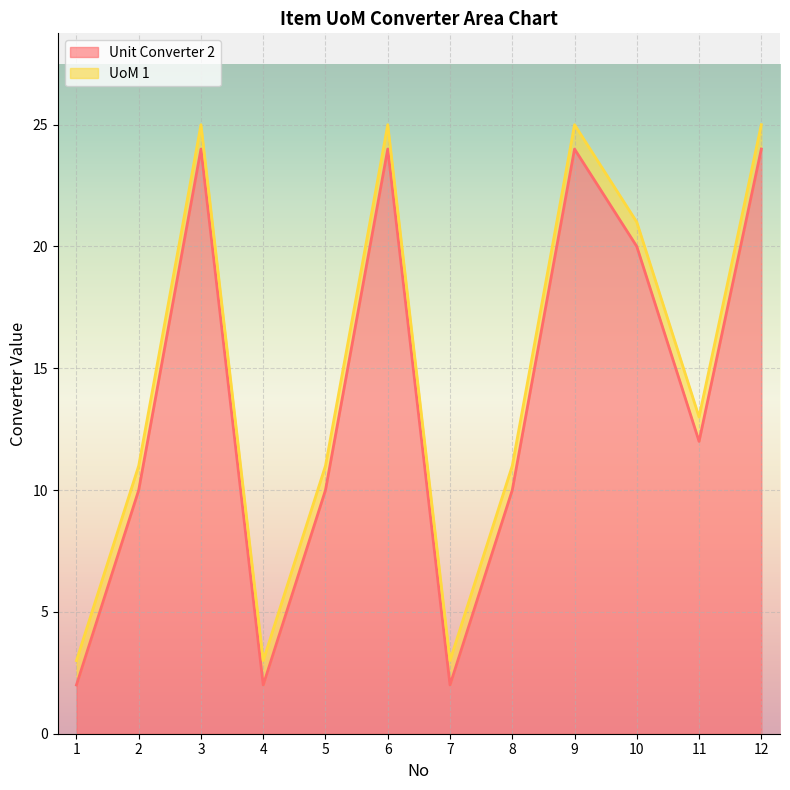

What is the average value?

14